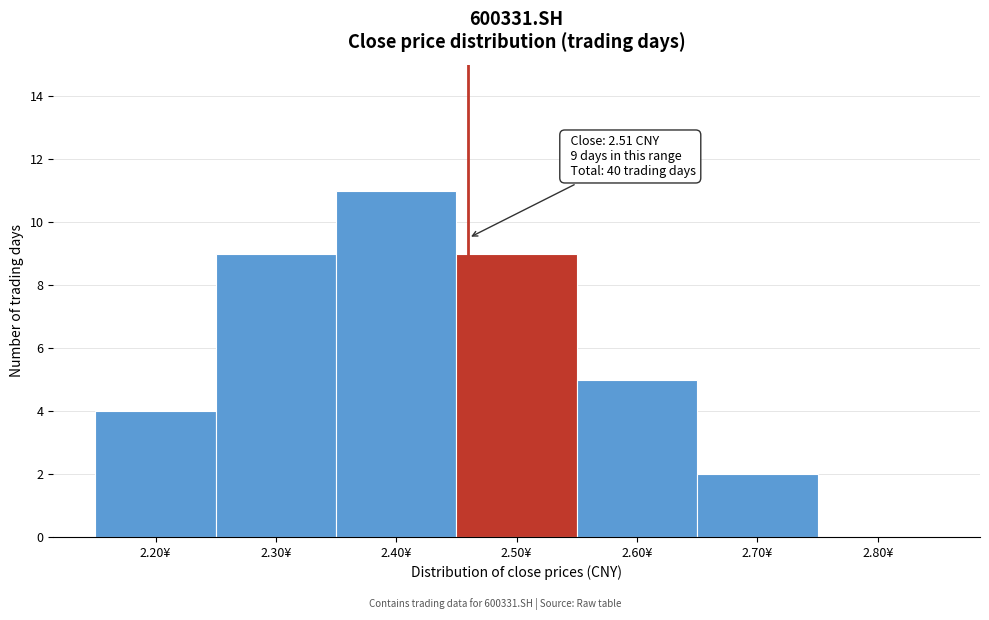

Reading left to right, transcribe all the data shown in this chart.

2.20¥=4	2.30¥=9	2.40¥=11	2.50¥=9	2.60¥=5	2.70¥=2	2.80¥=0